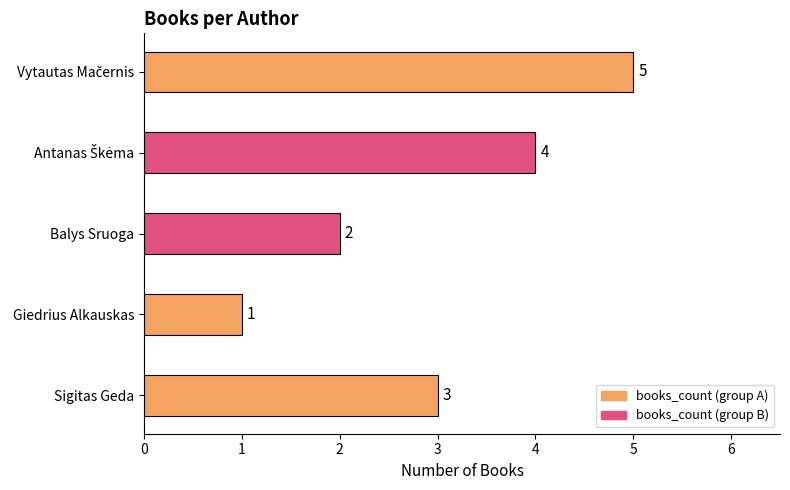

Reading bottom to top, extract all data points from this chart.

3	1	2	4	5